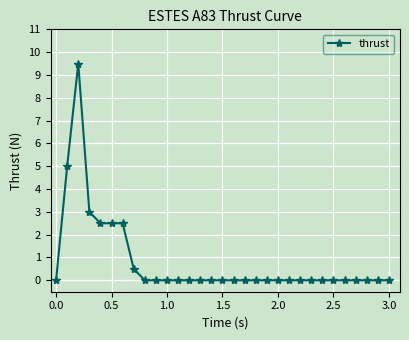

Reading right to left, extract all data points from this chart.

0.0	0.0	0.0	0.0	0.0	0.0	0.0	0.0	0.0	0.0	0.0	0.0	0.0	0.0	0.0	0.0	0.0	0.0	0.0	0.0	0.0	0.0	0.0	0.5	2.5	2.5	2.5	3.0	9.5	5.0	0.0